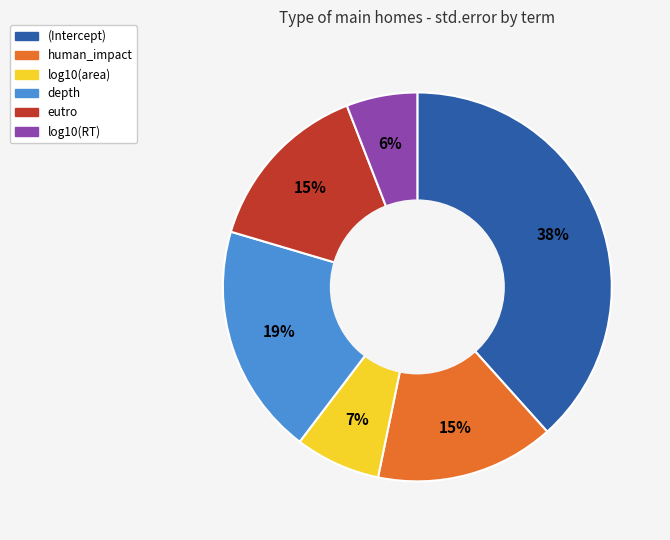

How many segments does this pie chart have?

6